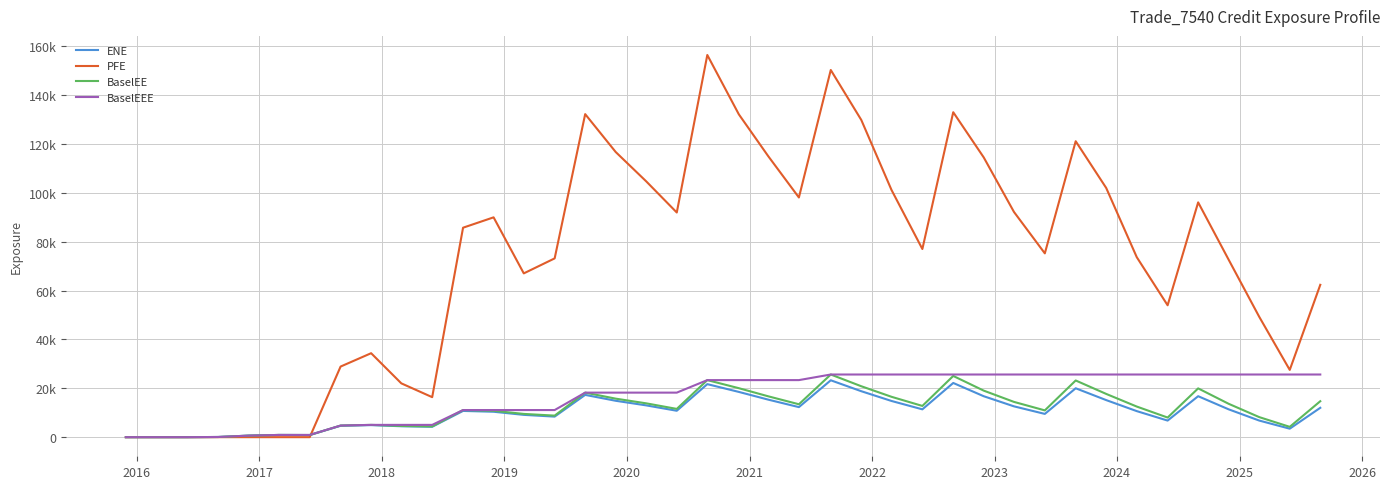

Does the chart display data point markers on the line(s)?

No